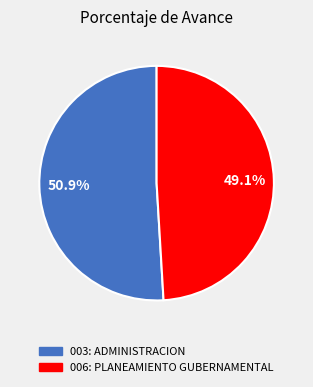

Does 003: ADMINISTRACION represent more than half of the total?

Yes